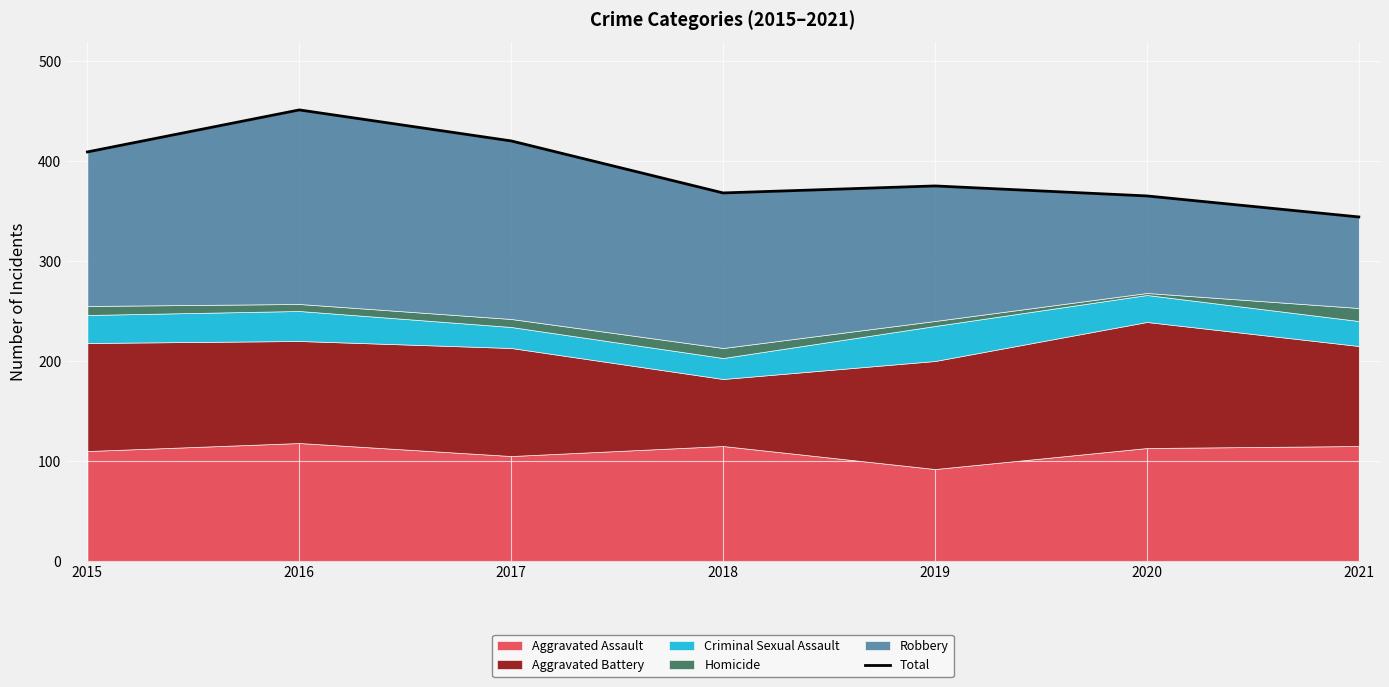

What is the smallest value displayed?

344